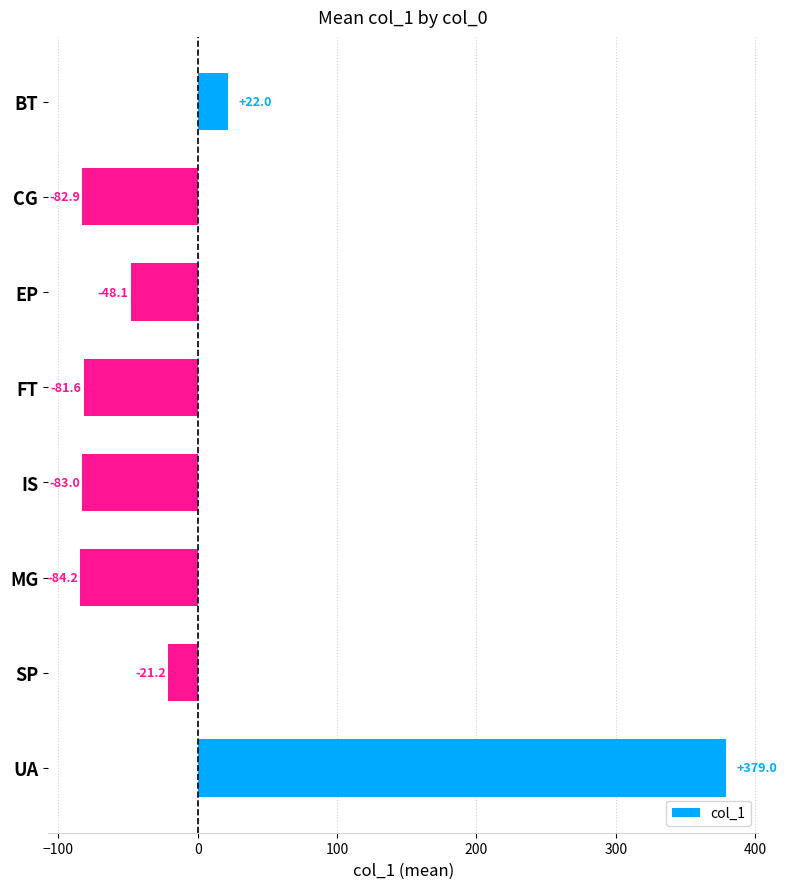

How many values exceed -48?

3